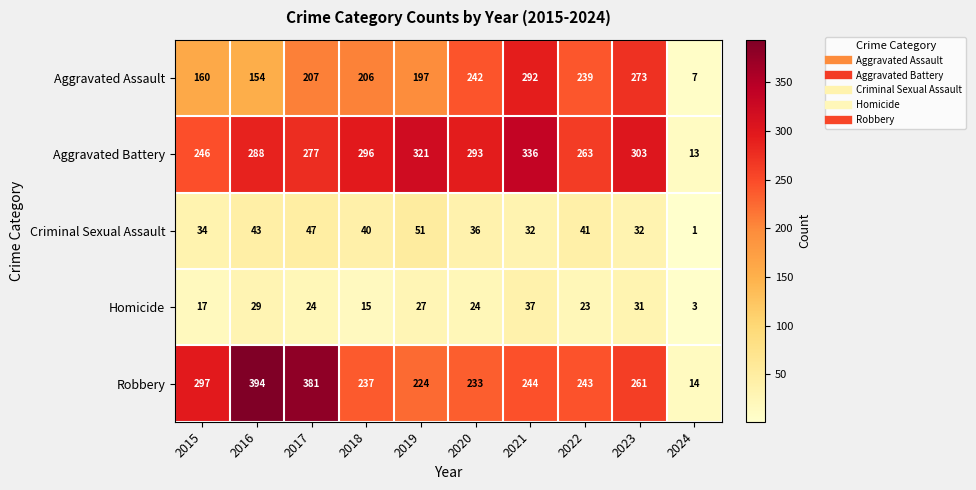

Which category has the lowest value in the Homicide series?

2024